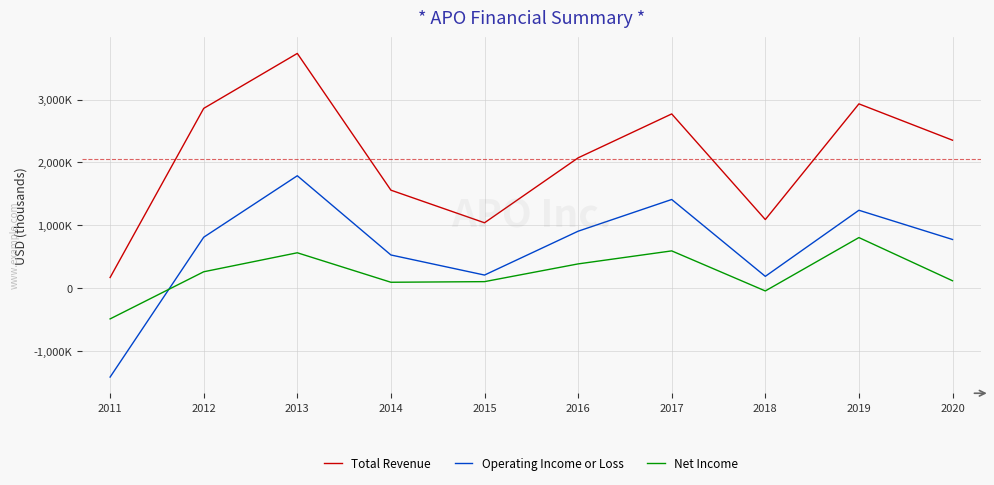

Does the chart display data point markers on the line(s)?

No